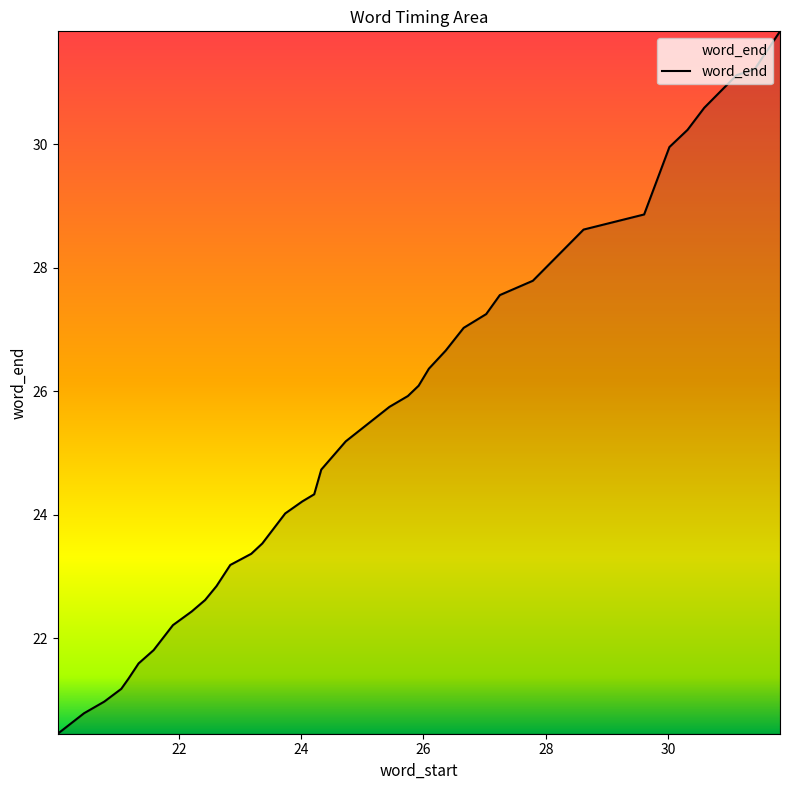

What is the smallest value displayed?

20.5